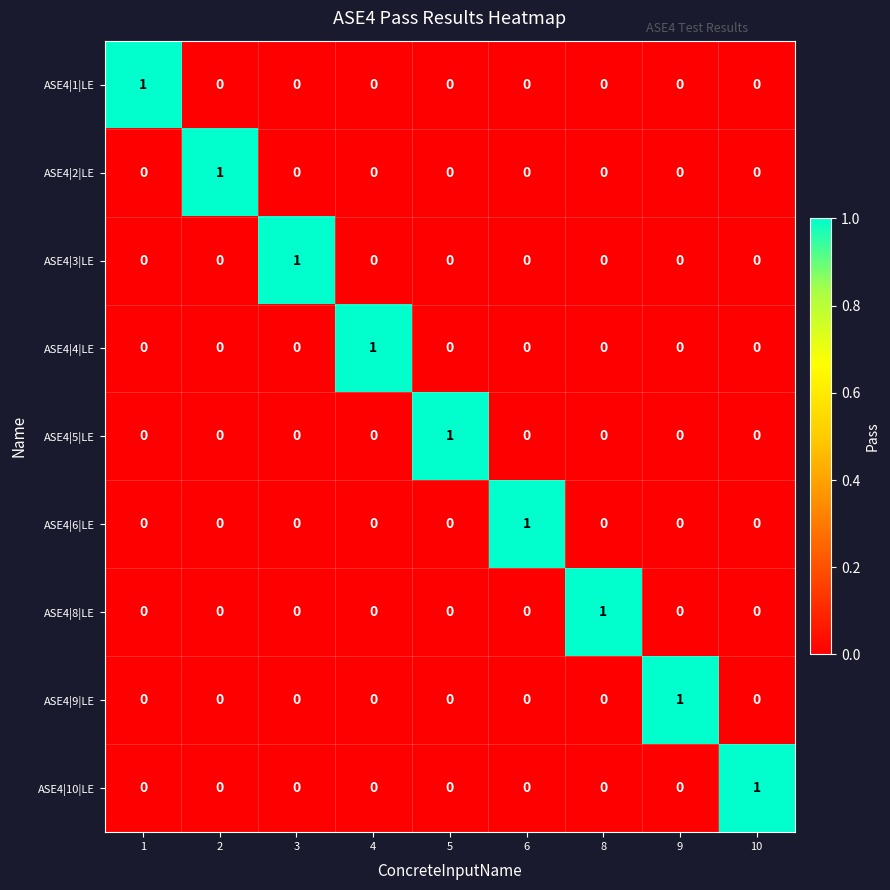

At how many categories does at least one series exceed 0?

9